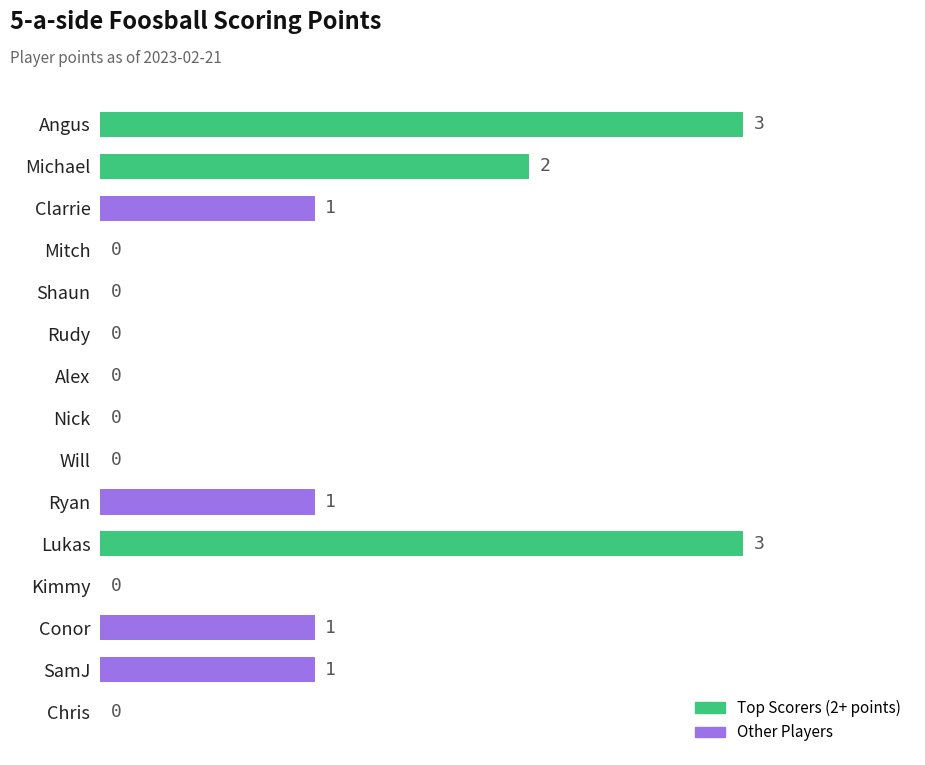

The chart shows a value of 2 at Michael. True or false?

True